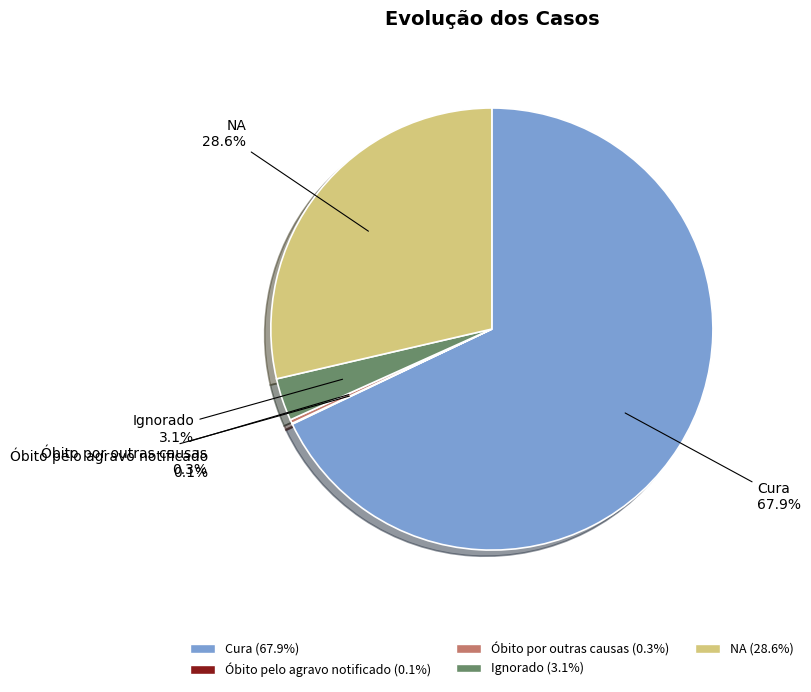

Which slice is the largest?

Cura